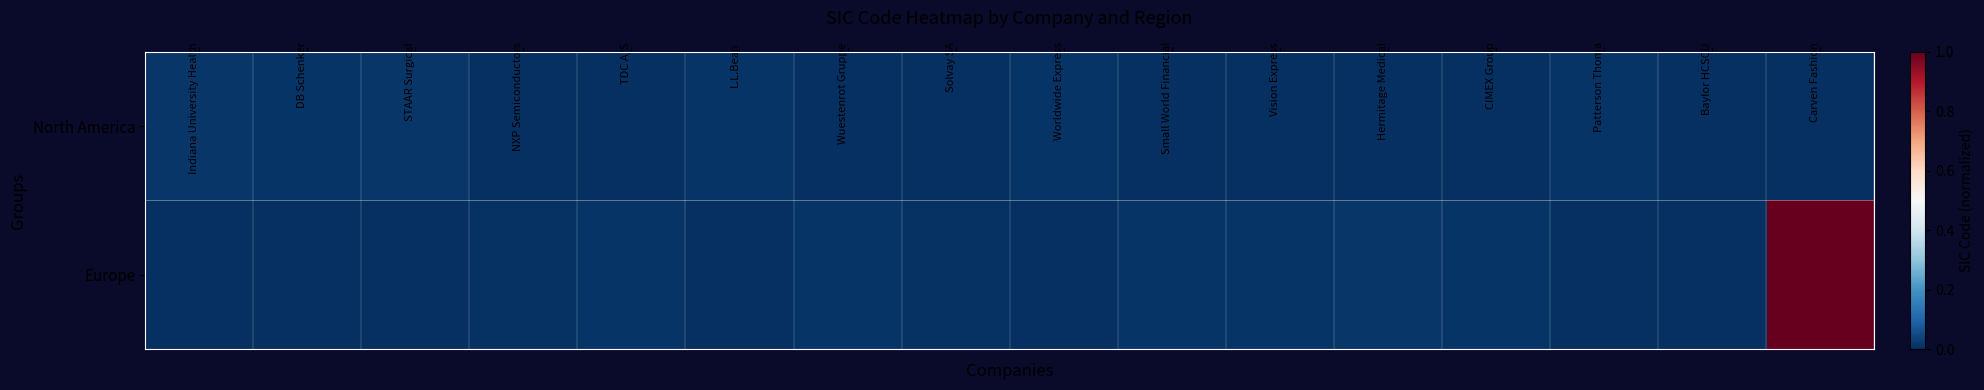

Which series has the largest total across all categories?

Europe